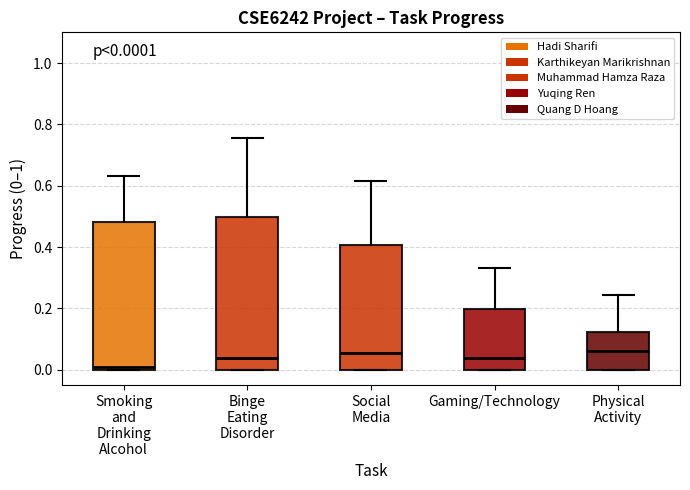

Which box's median line is the lowest?

Smoking and Drinking Alcohol